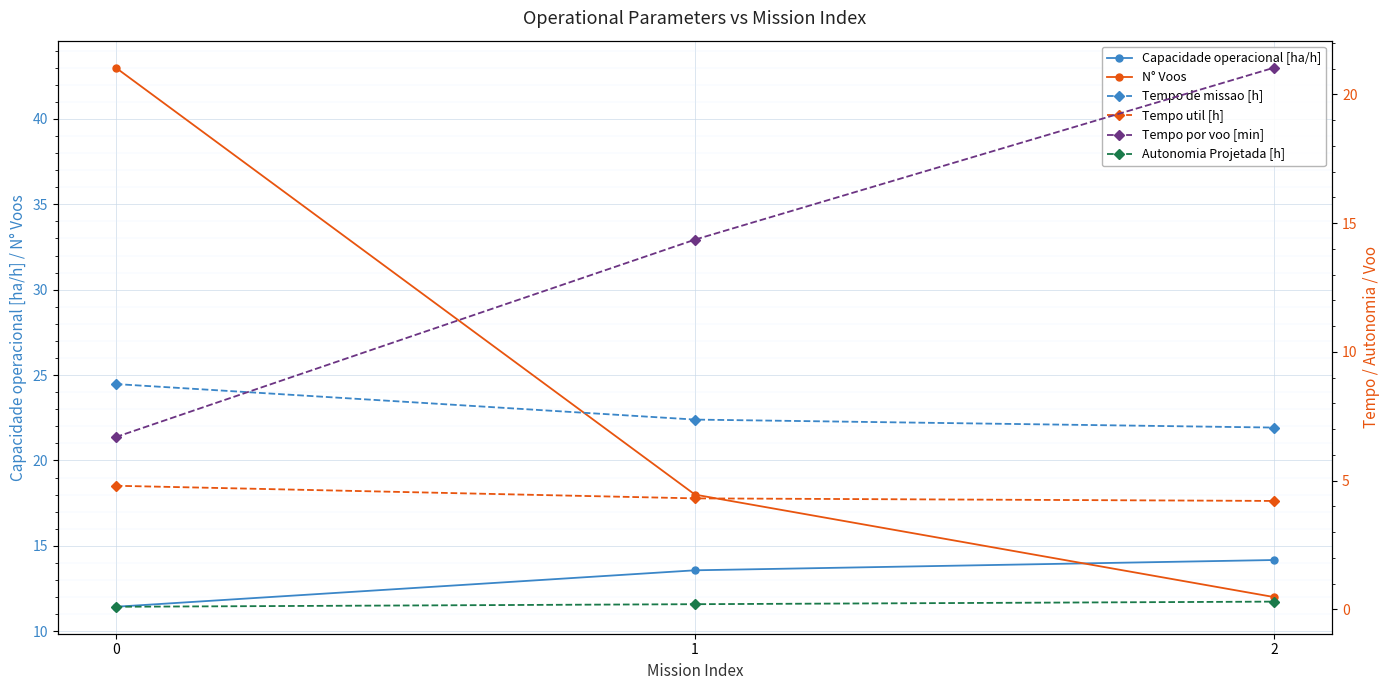

True or false: Autonomia Projetada [h] has a value of 0.1 at 0.

False